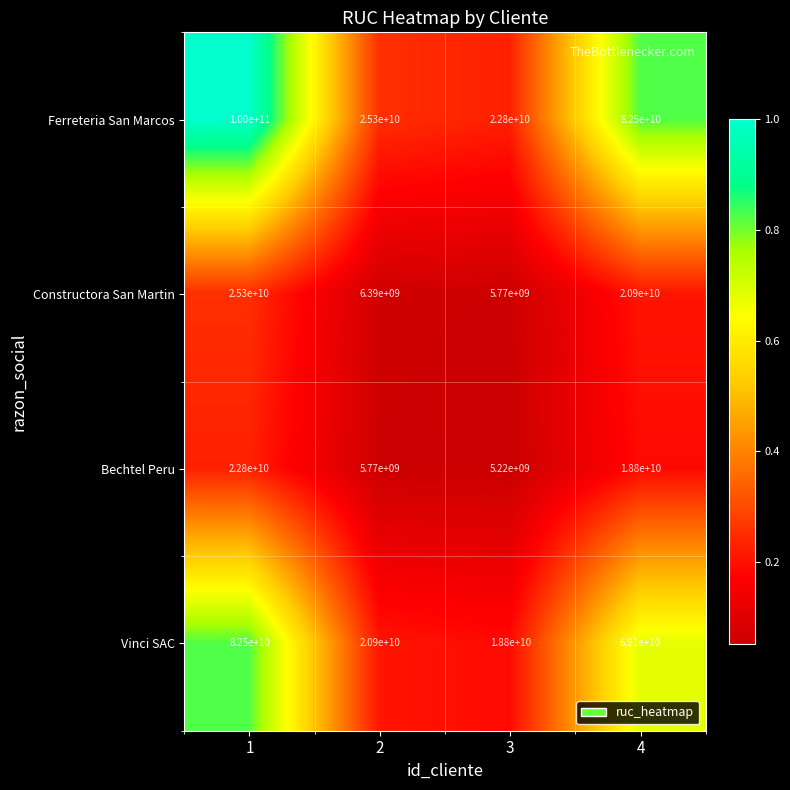

What is the total value across all series at 3?

52590000000